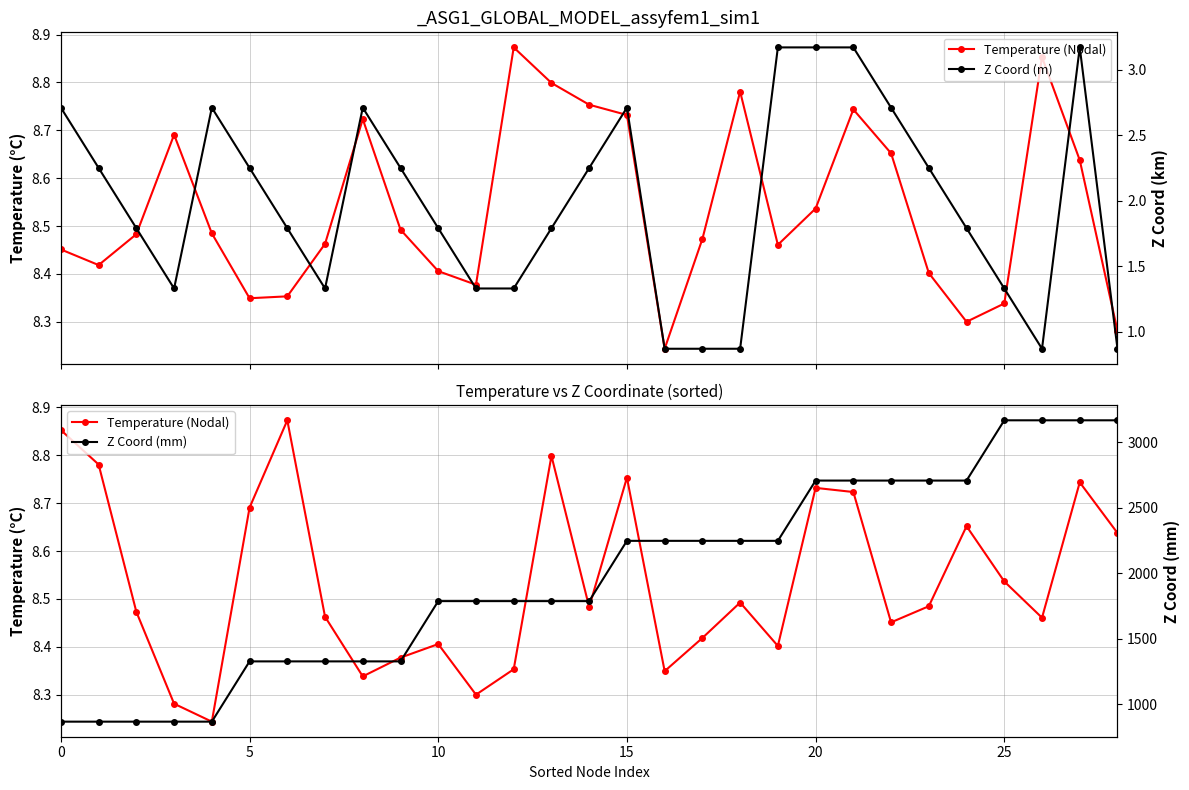

True or false: Temperature (Nodal) and Z Coord (m) intersect in this chart.

False